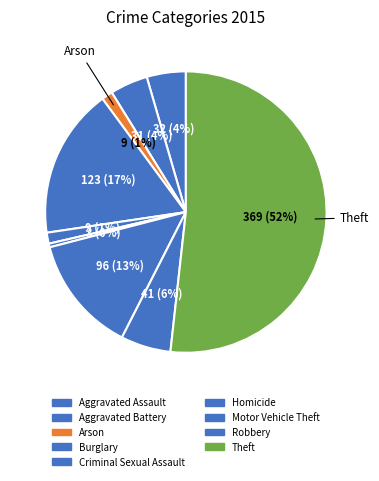

How many segments does this pie chart have?

9